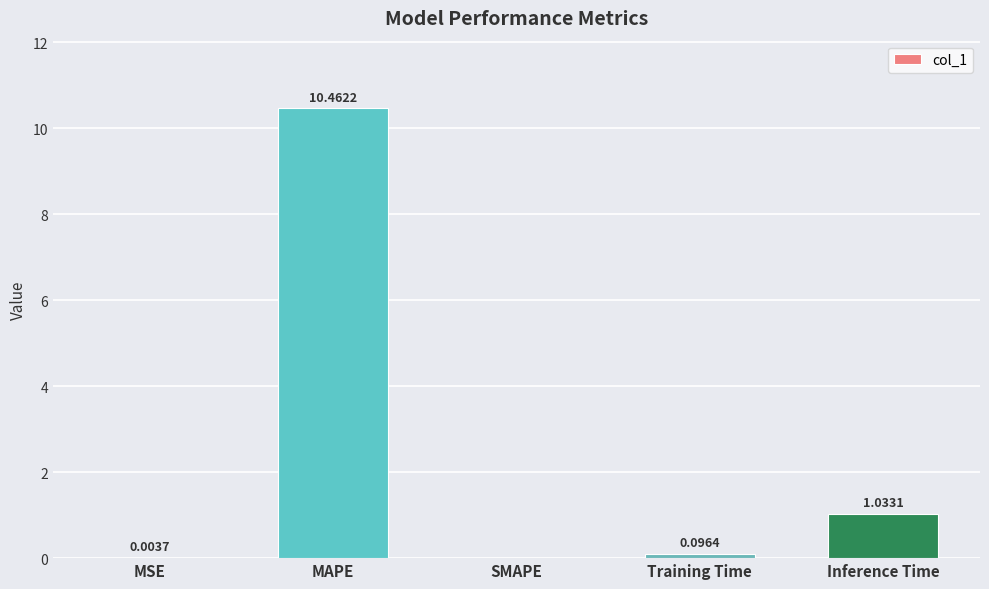

What is the change in value from MSE to MAPE?

+10.5